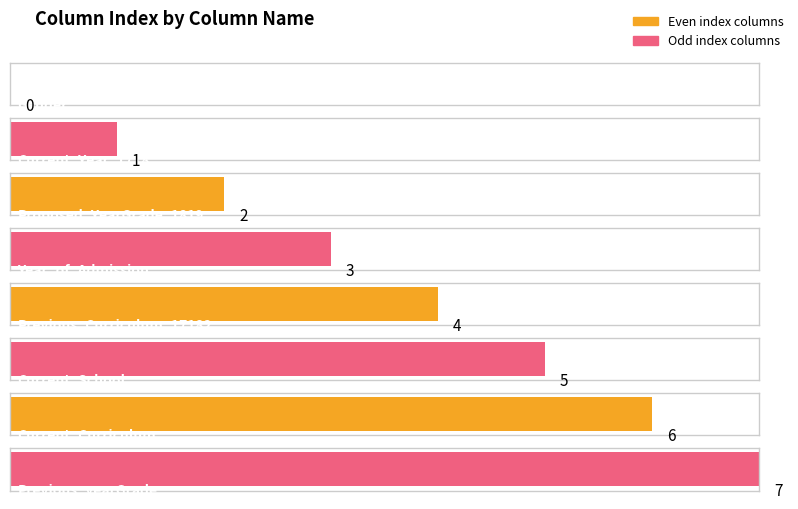

What is the label of the 1st bar from the right?

Previous_yearGrade